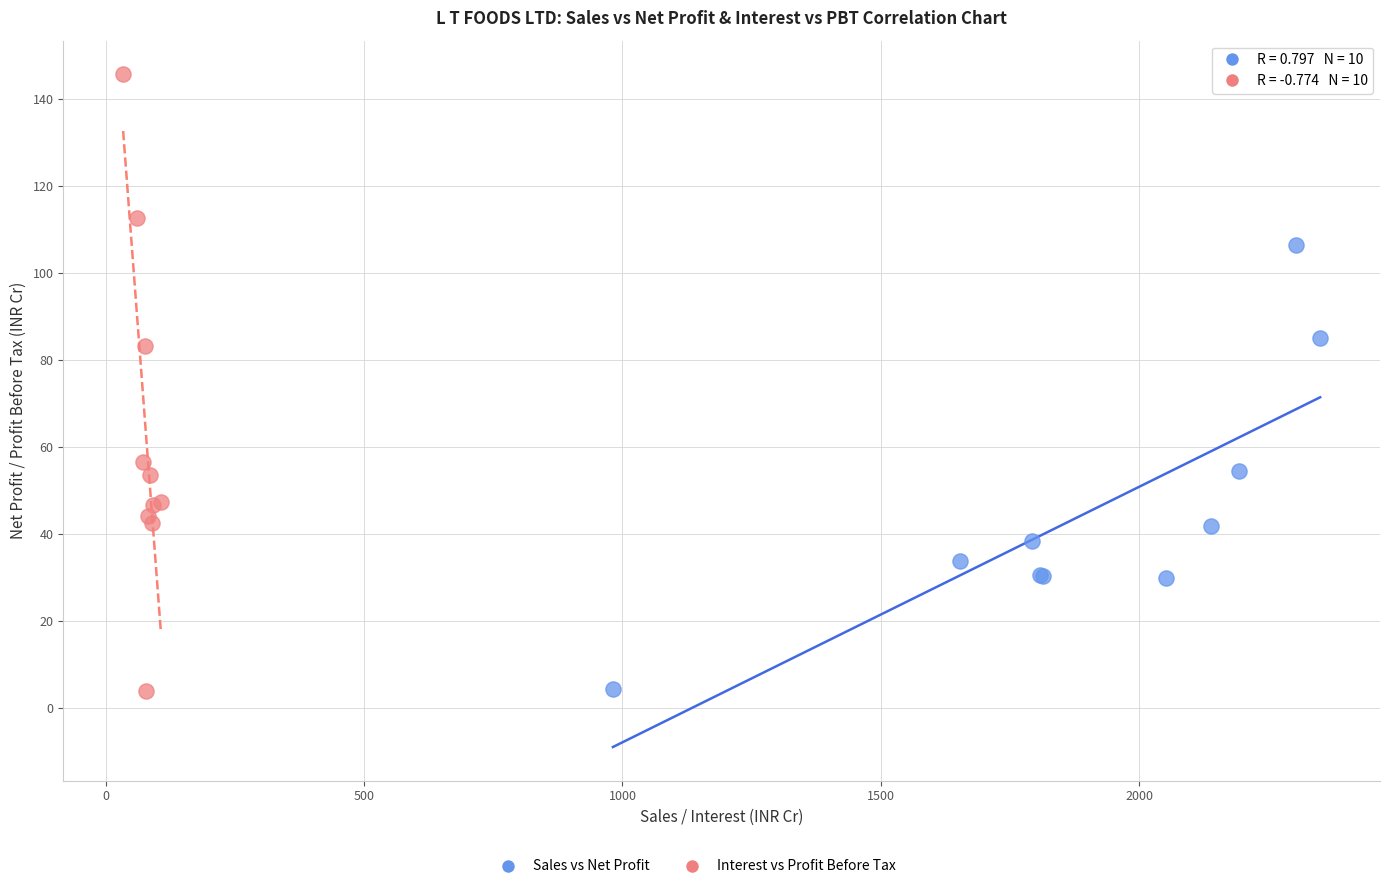

Which series has the largest Y range (max minus min)?

Interest vs Profit Before Tax